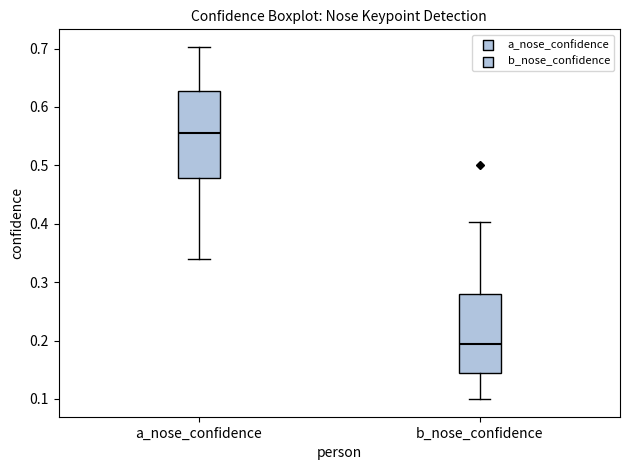

Reading left to right, read every box against the y-axis: the position of its median line, the range the box covers, and the ends of its whiskers. The values are not printed on the chart, so give them approximately, as read against the axis.

a_nose_confidence: median 0.56, box 0.48 to 0.63, whiskers 0.34 to 0.70
b_nose_confidence: median 0.19, box 0.14 to 0.28, whiskers 0.10 to 0.40